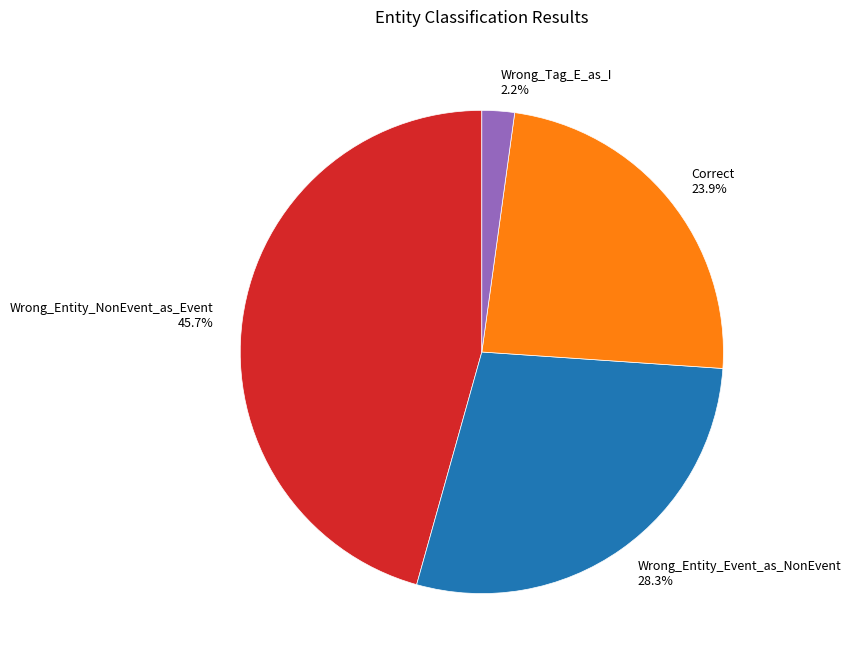

What percentage is NOT represented by Correct?

76.1%